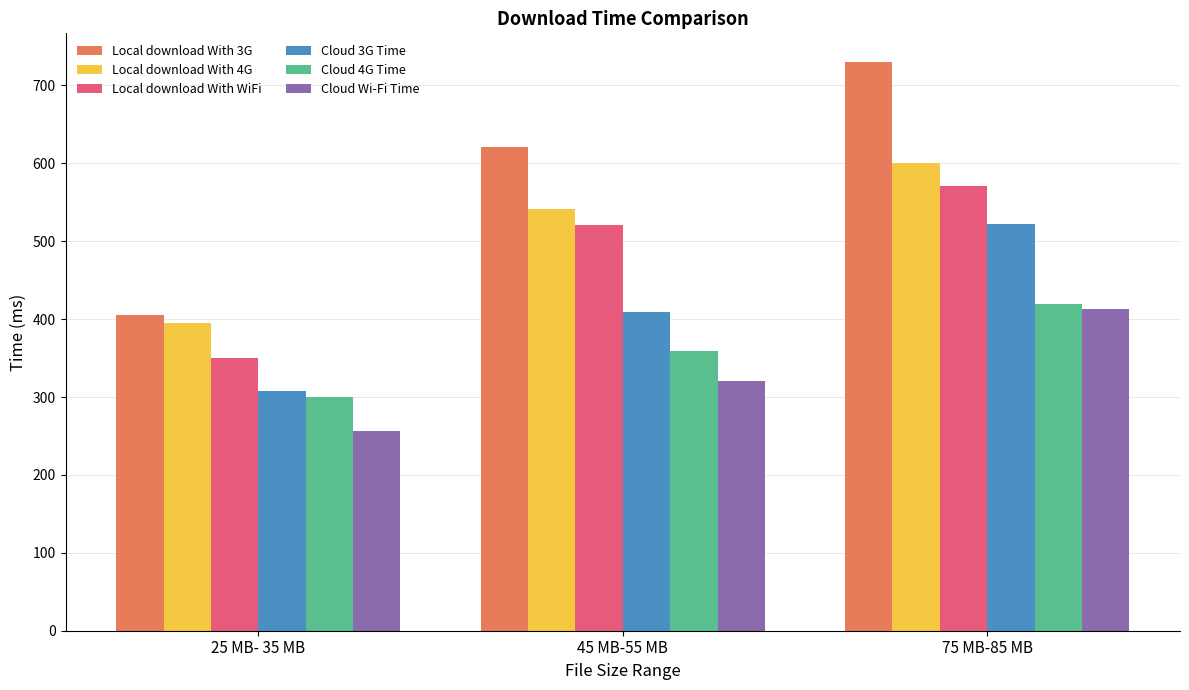

Reading left to right, transcribe all the data shown in this chart.

Local download With 3G: 405.6	620.9	730.4
Local download With 4G: 395.6	540.9	600.3
Local download With WiFi: 350.6	520.9	570.4
Cloud 3G Time: 308.0	409.5	522.0
Cloud 4G Time: 300.1	359.2	418.9
Cloud Wi-Fi Time: 256.6	320.0	413.0